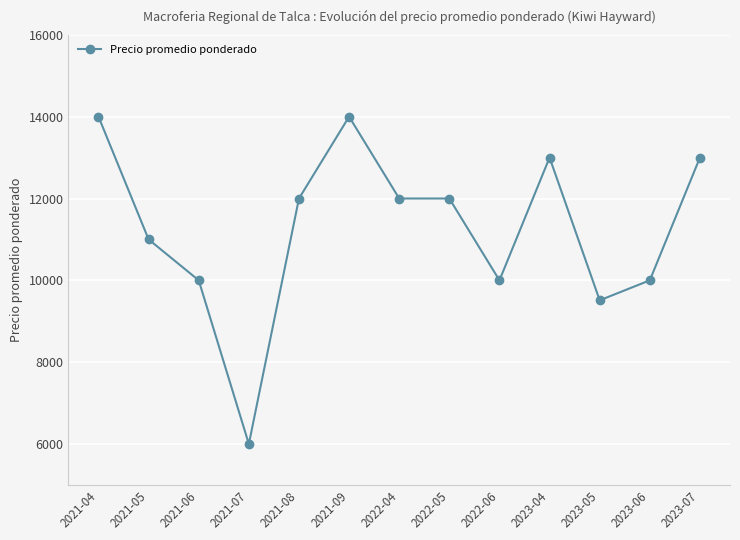

Between 2023-06 and 2021-07, which is larger?

2023-06